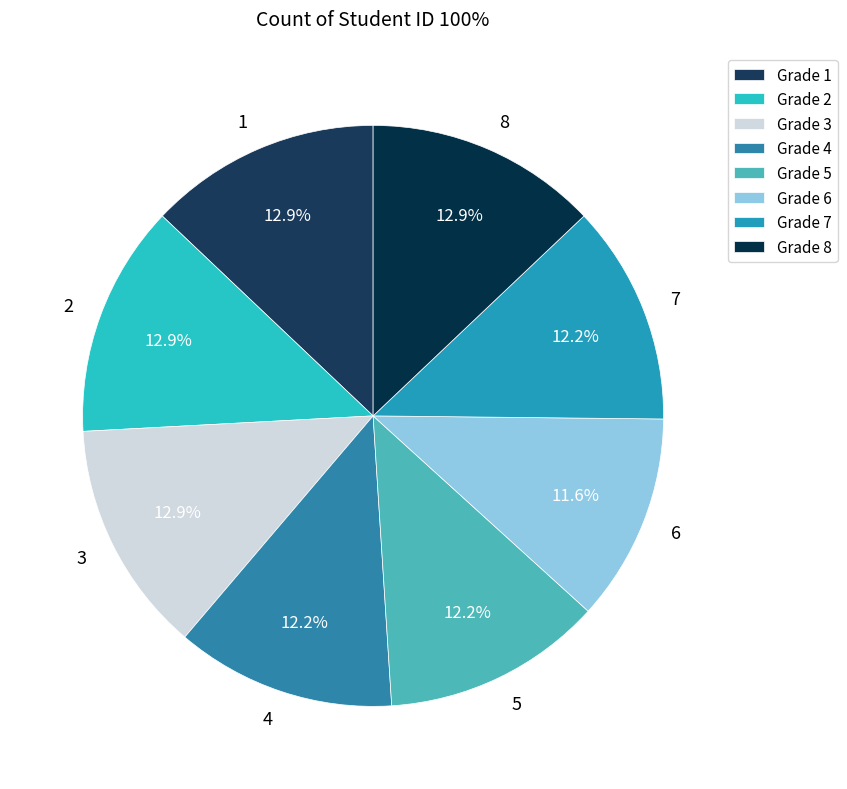

Does 7 represent more than half of the total?

No